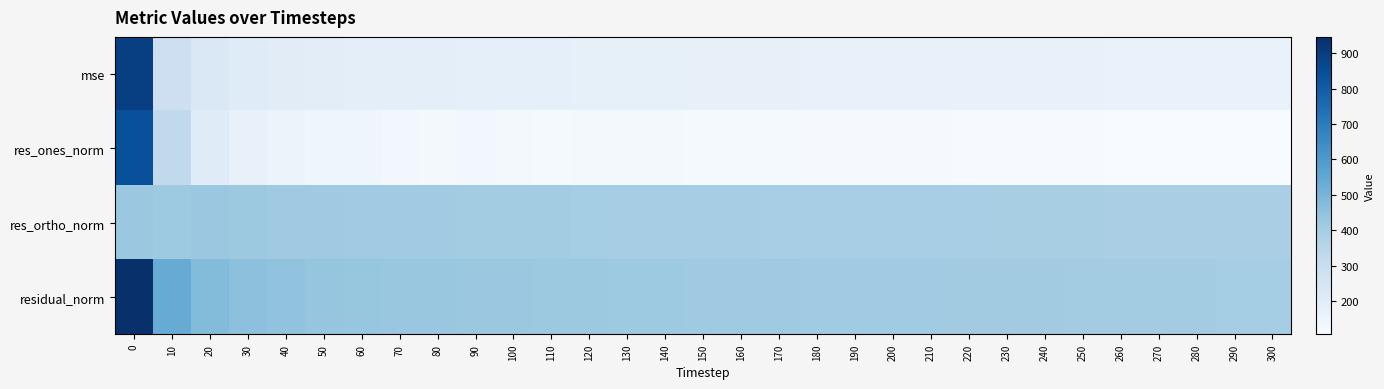

Reading left to right, list all the values displayed in this chart.

mse: 0=894.6	10=284.7	20=224.5	30=207.5	40=198.3	50=193.6	60=190.5	70=187.5	80=185.1	90=182.7	100=181.0	110=179.9	120=177.8	130=175.8	140=175.1	150=173.8	160=172.9	170=172.4	180=171.3	190=171.1	200=170.3	210=169.9	220=168.8	230=167.8	240=167.2	250=166.3	260=164.9	270=164.5	280=164.0	290=163.2	300=162.6
res_ones_norm: 0=844.1	10=328.6	20=206.2	30=166.4	40=156.1	50=142.4	60=141.0	70=127.8	80=124.2	90=128.8	100=124.6	110=116.7	120=122.2	130=122.4	140=120.0	150=118.6	160=117.7	170=118.1	180=115.4	190=113.1	200=112.9	210=113.7	220=111.1	230=112.4	240=112.5	250=111.2	260=109.2	270=108.1	280=106.2	290=108.3	300=107.0
res_ortho_norm: 0=426.8	10=420.4	20=426.6	30=424.1	40=417.0	50=416.4	60=413.1	70=413.8	80=411.9	90=407.6	100=406.7	110=407.8	120=403.5	130=401.0	140=400.9	150=399.7	160=398.8	170=398.0	180=397.5	190=397.9	200=397.0	210=396.2	220=395.6	230=393.9	240=393.1	250=392.3	260=391.1	270=390.9	280=390.8	290=389.1	300=388.9
residual_norm: 0=945.8	10=533.6	20=473.8	30=455.5	40=445.3	50=440.0	60=436.5	70=433.0	80=430.2	90=427.5	100=425.4	110=424.1	120=421.6	130=419.2	140=418.5	150=416.9	160=415.8	170=415.2	180=413.9	190=413.7	200=412.7	210=412.2	220=410.9	230=409.6	240=408.9	250=407.8	260=406.1	270=405.5	280=404.9	290=403.9	300=403.3